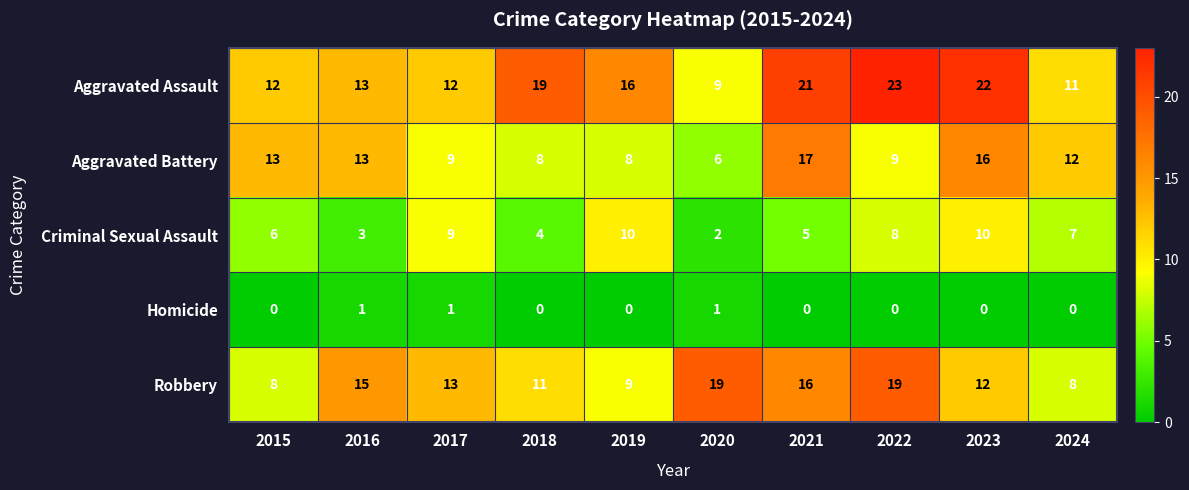

List the series in order of their peak value, highest first.

Aggravated Assault, Robbery, Aggravated Battery, Criminal Sexual Assault, Homicide